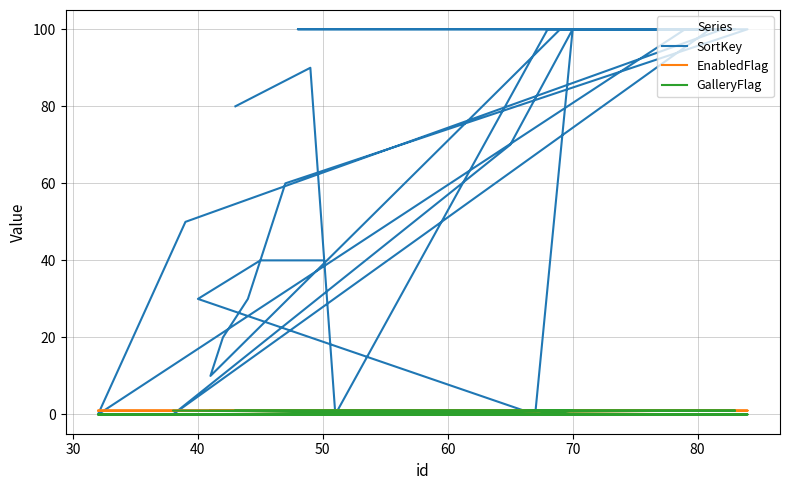

What is the sum of all SortKey values?

2370